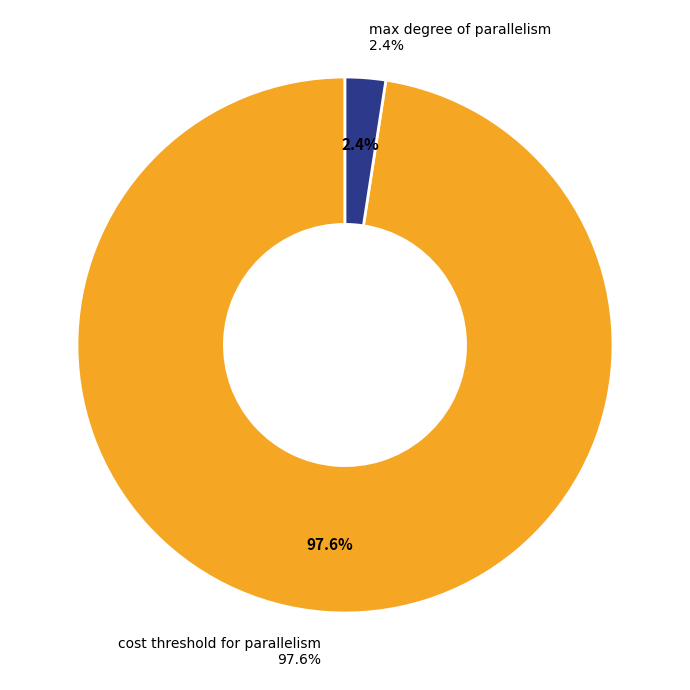

True or false: max degree of parallelism accounts for 17% of the total.

False